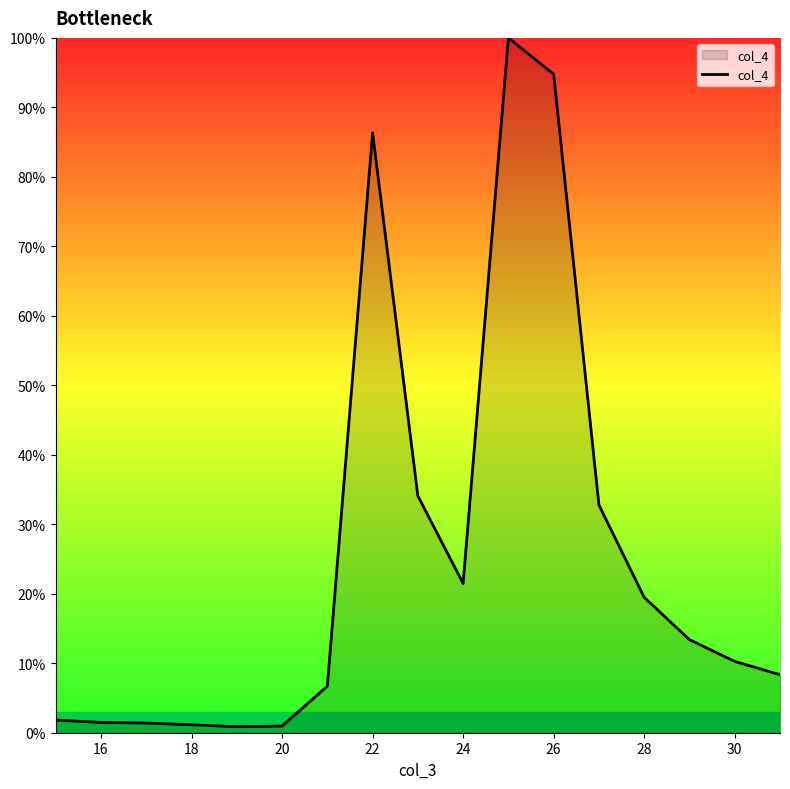

What is the greatest value displayed?

100.0